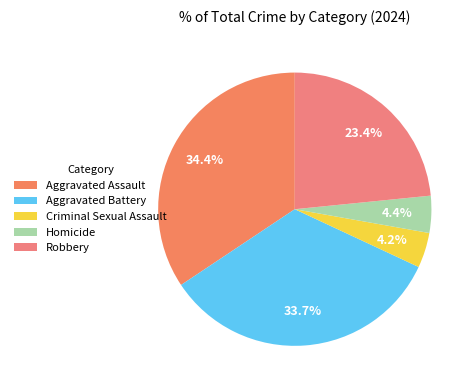

True or false: Criminal Sexual Assault accounts for 17% of the total.

False